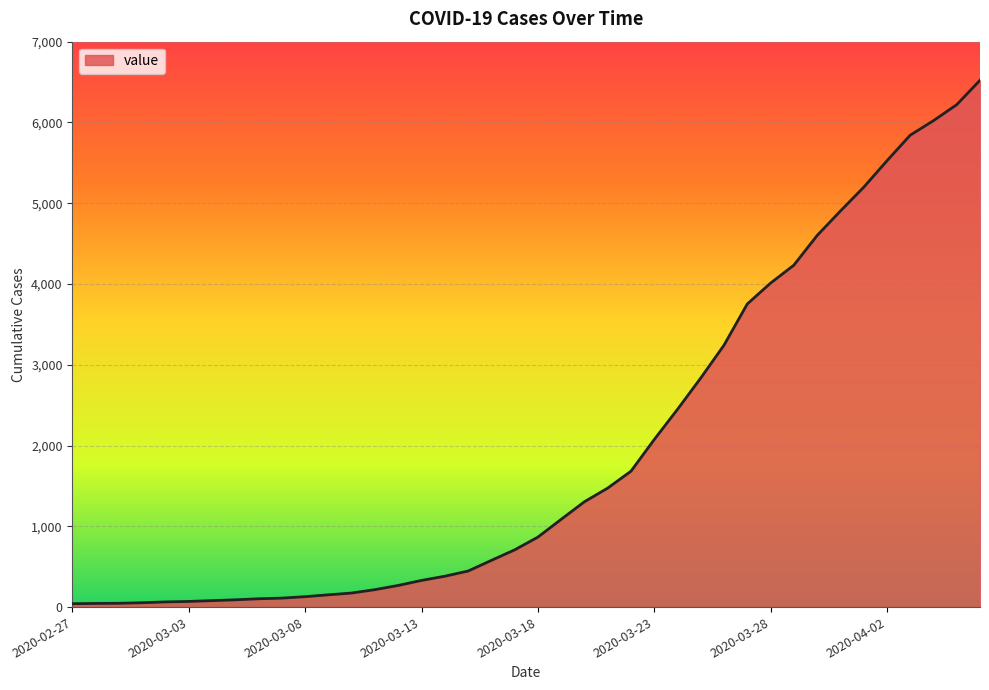

What is the difference between the maximum and minimum values?

6480